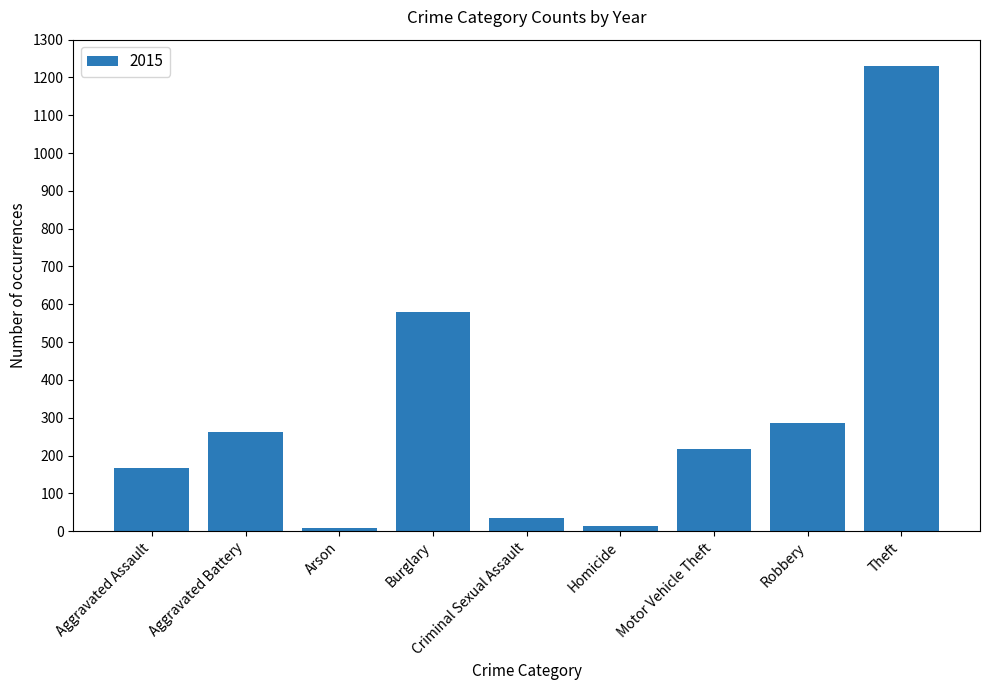

The value at Theft is 541. True or false?

False